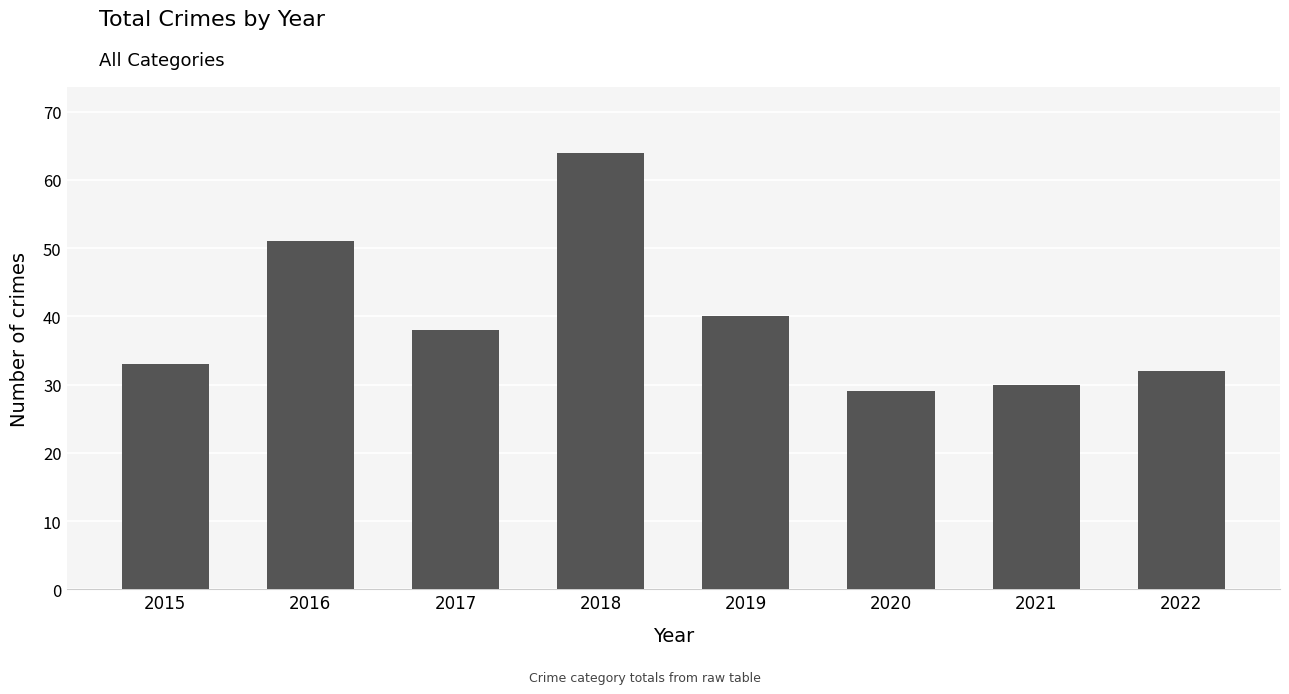

Which label corresponds to the smallest value in the chart?

2020